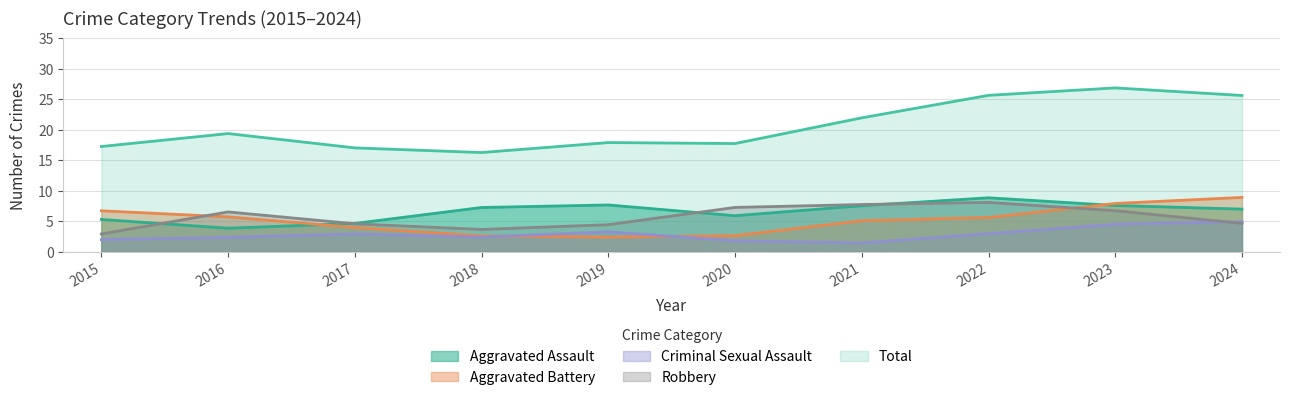

Is it true that Robbery equals 4 at 2017?

False